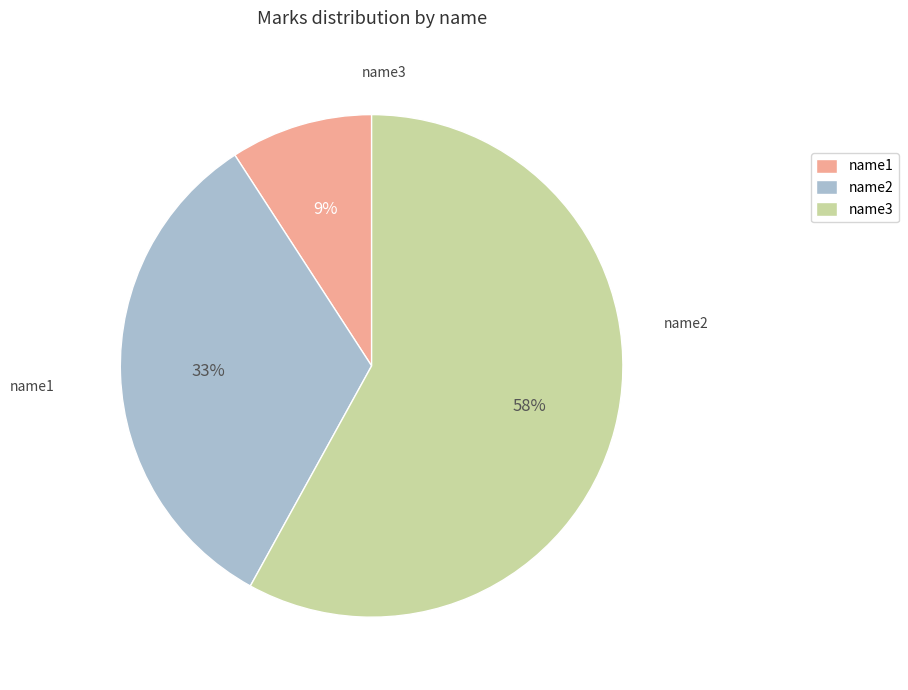

Does any single category account for the majority?

Yes